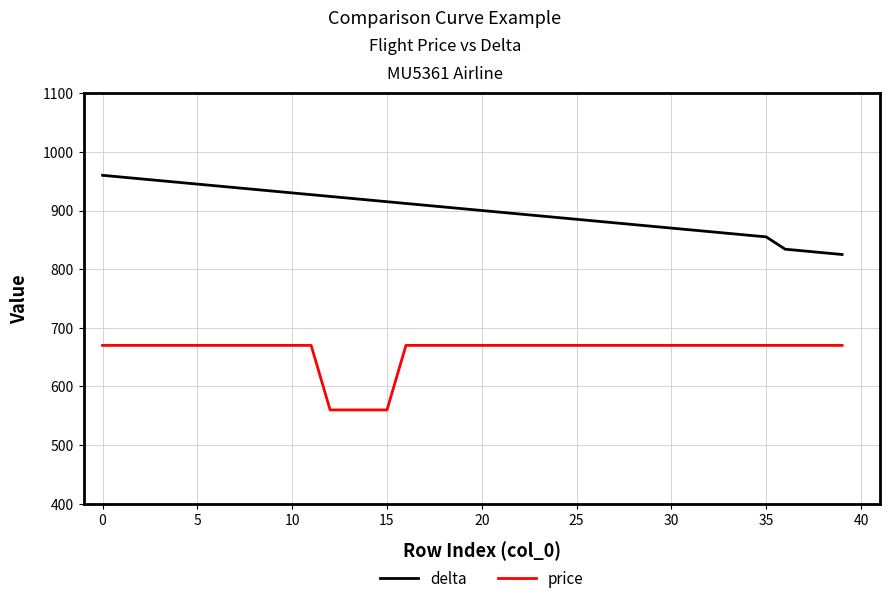

List the series in order of their overall mean, lowest first.

price, delta